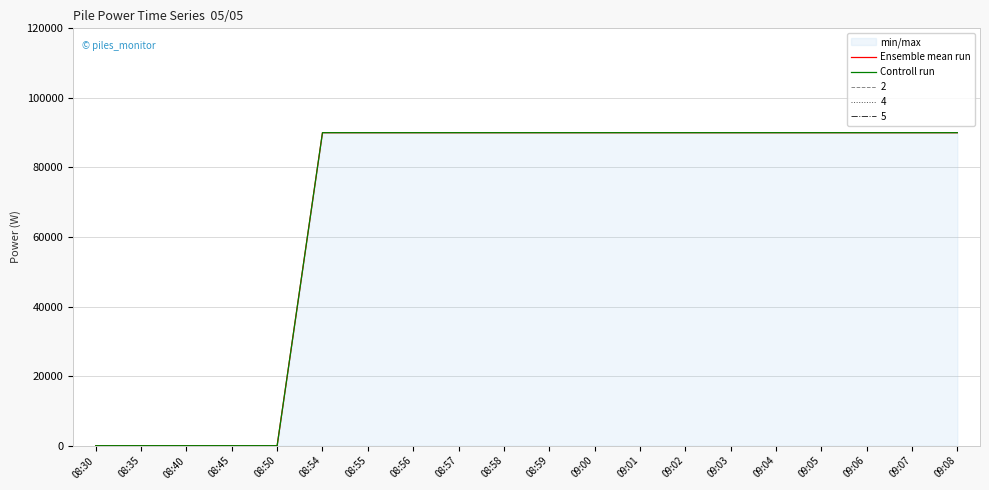

True or false: Controll run and Ensemble mean run intersect in this chart.

False